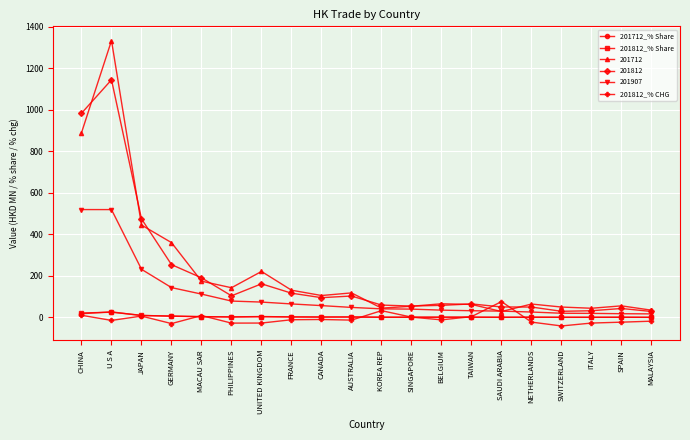

What is the difference between the maximum and minimum values in the 201812_% Share series?

24.6